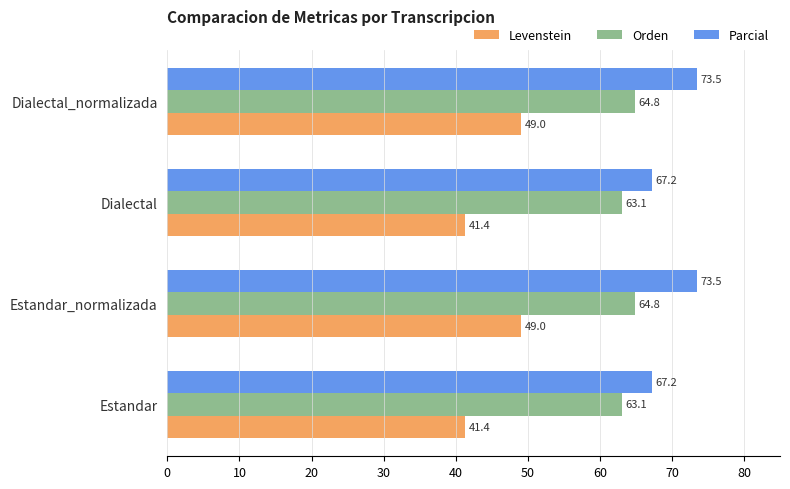

How many distinct data groups are displayed?

3